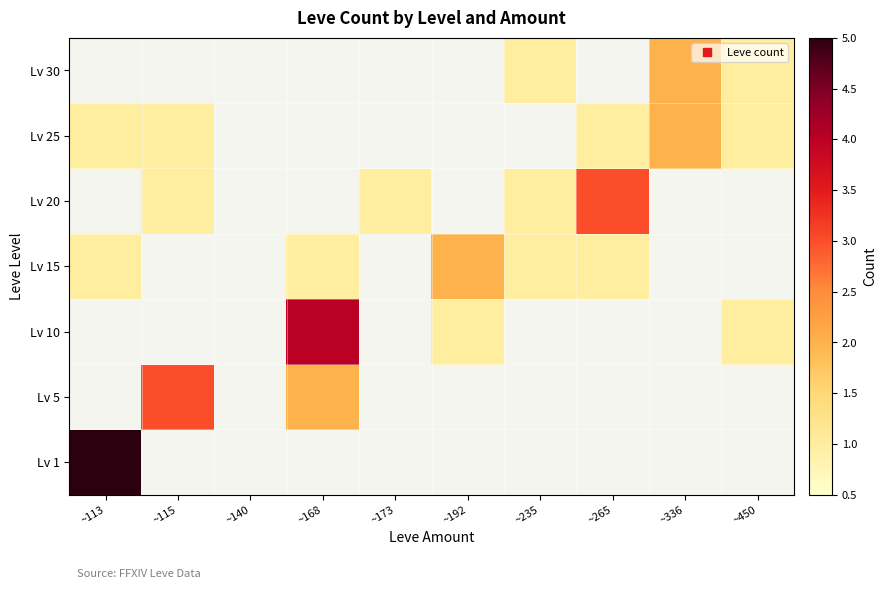

Rank the series by their average value, from highest to lowest.

Lv 1, Lv 5, Lv 10, Lv 15, Lv 20, Lv 25, Lv 30